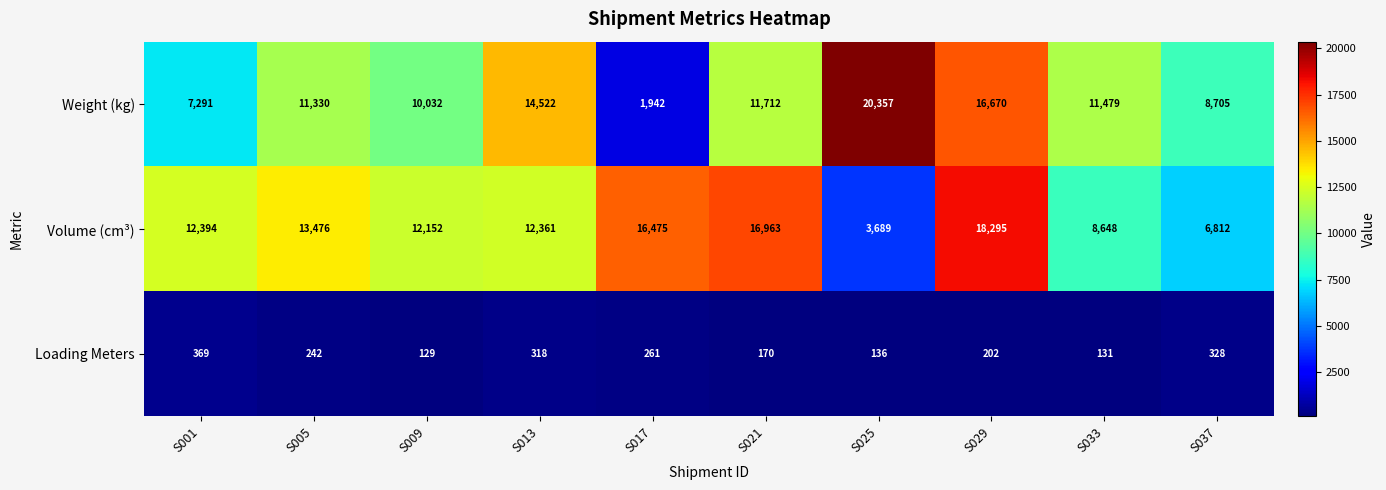

Reading right to left, what are all the values shown in this chart?

Weight (kg): 8705	11479	16670	20357	11712	1942	14522	10032	11330	7291
Volume (cm³): 6812	8648	18295	3689	16963	16475	12361	12152	13476	12394
Loading Meters: 328	131	202	136	170	261	318	129	242	369